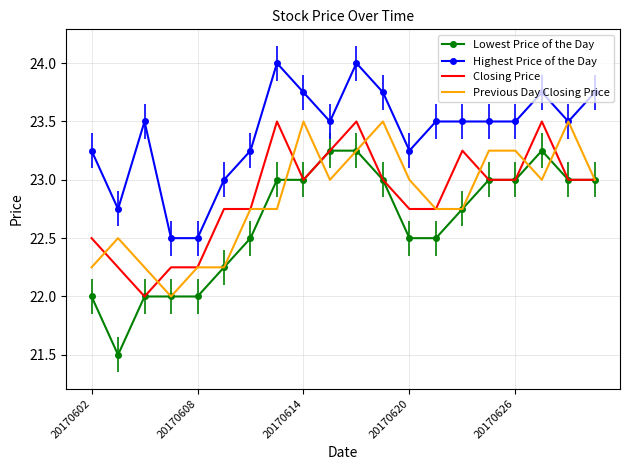

Which series has the widest spread of values?

Lowest Price of the Day